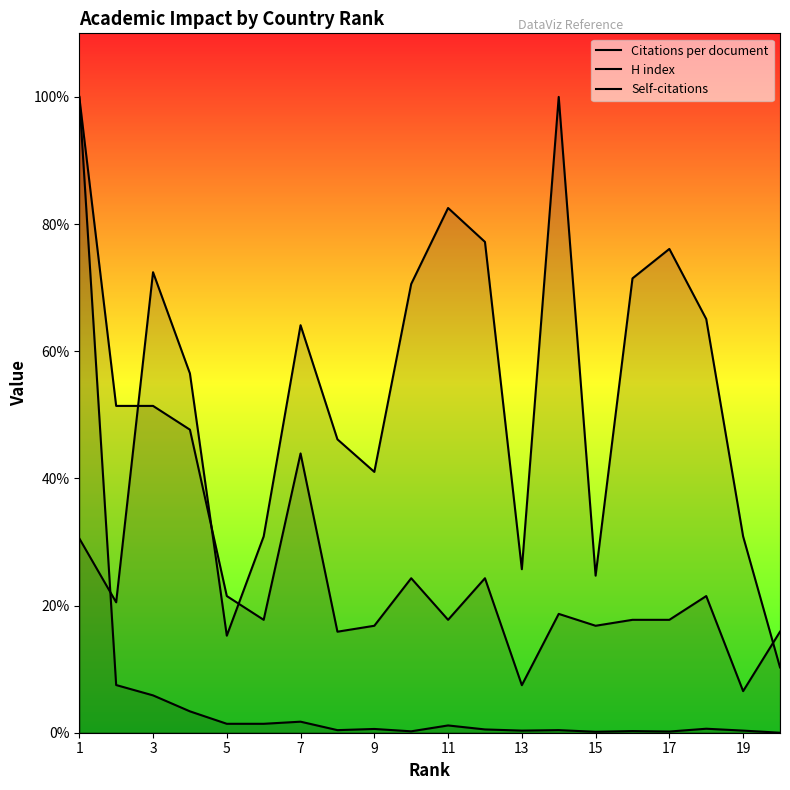

How many lines are shown in the chart?

3